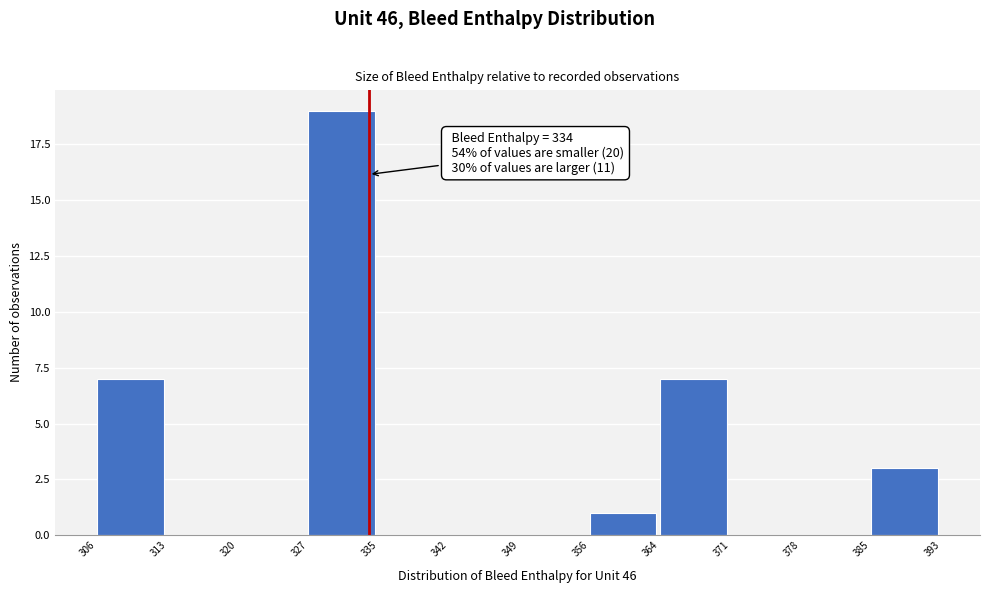

Which range on the x-axis has the tallest bar?

327 to 335